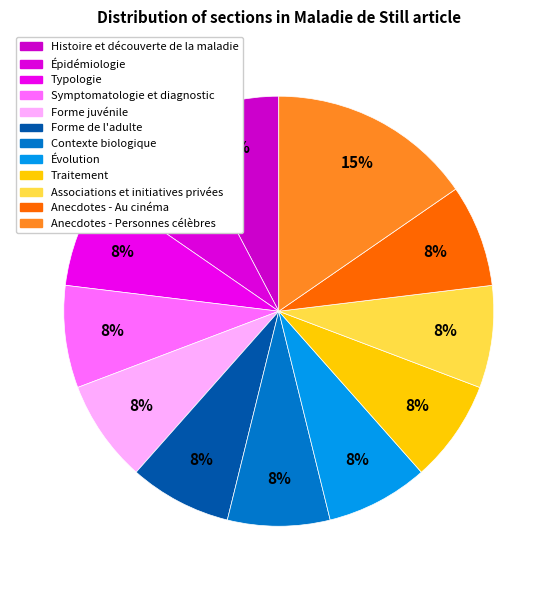

What percentage is the Histoire et découverte de la maladie slice, to the nearest percent?

8%